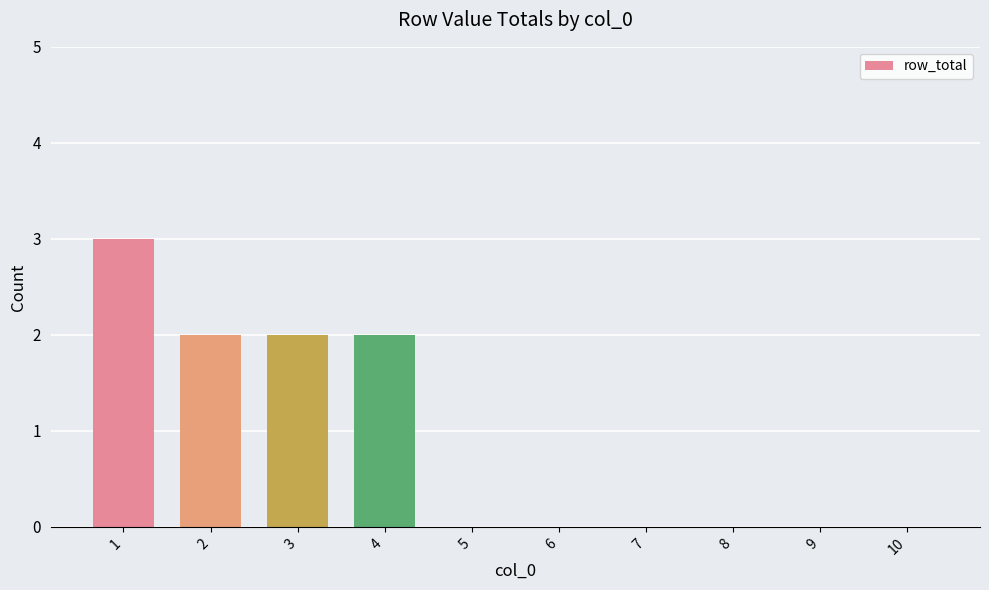

What is the maximum value shown in the chart?

3